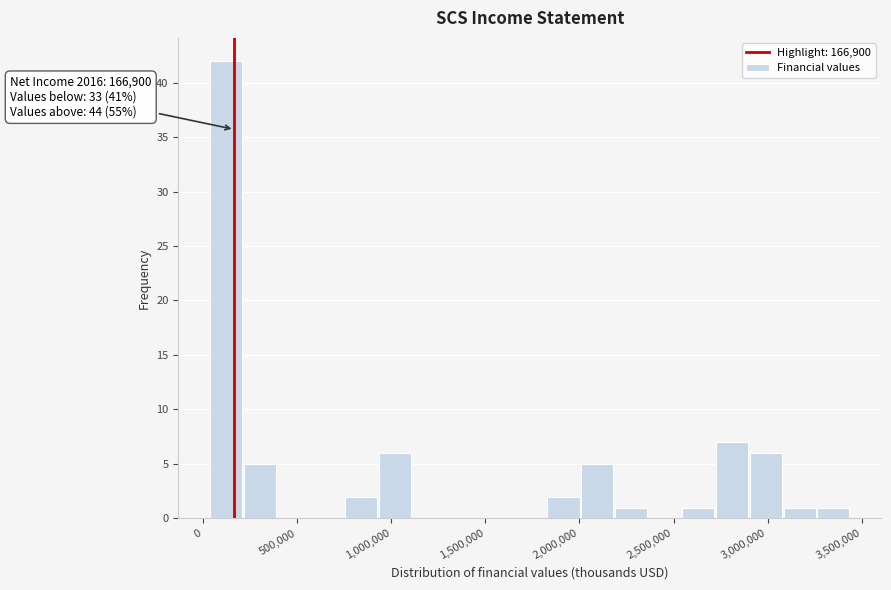

Around what value on the x-axis is the tallest bar? Give the approximate position of its centre, as read against the axis.

100000